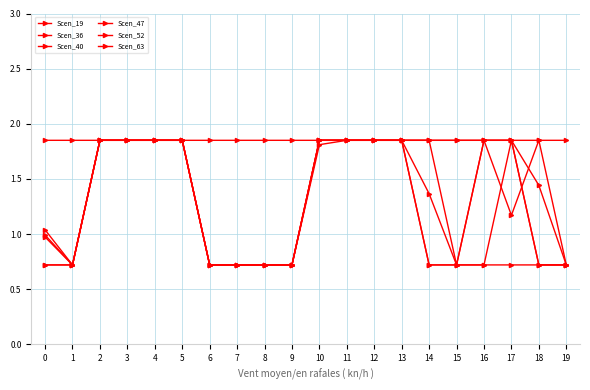

What is the total value across all series at 15?

6.6